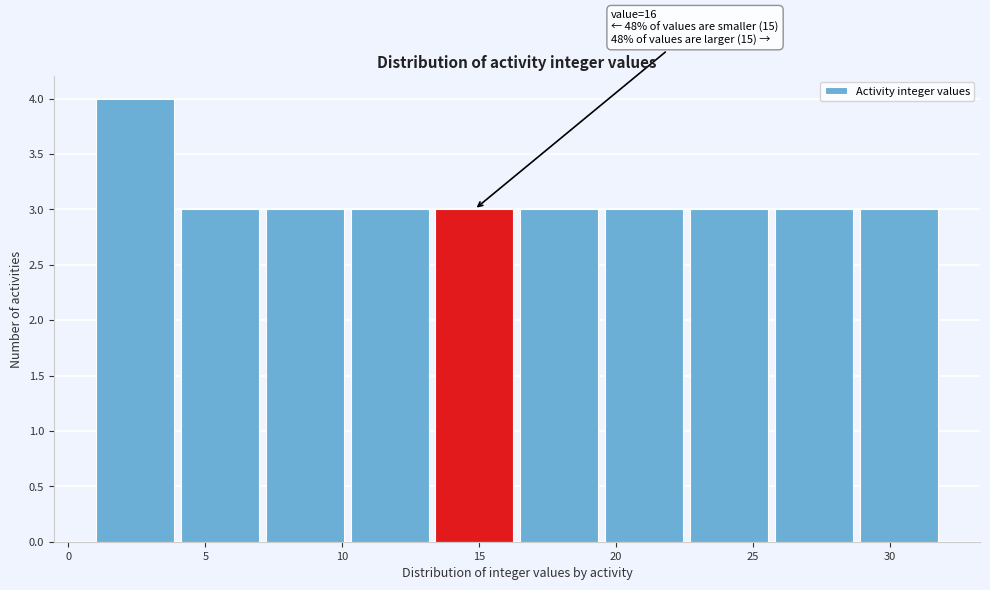

Which range on the x-axis has the tallest bar?

1.0 to 4.1